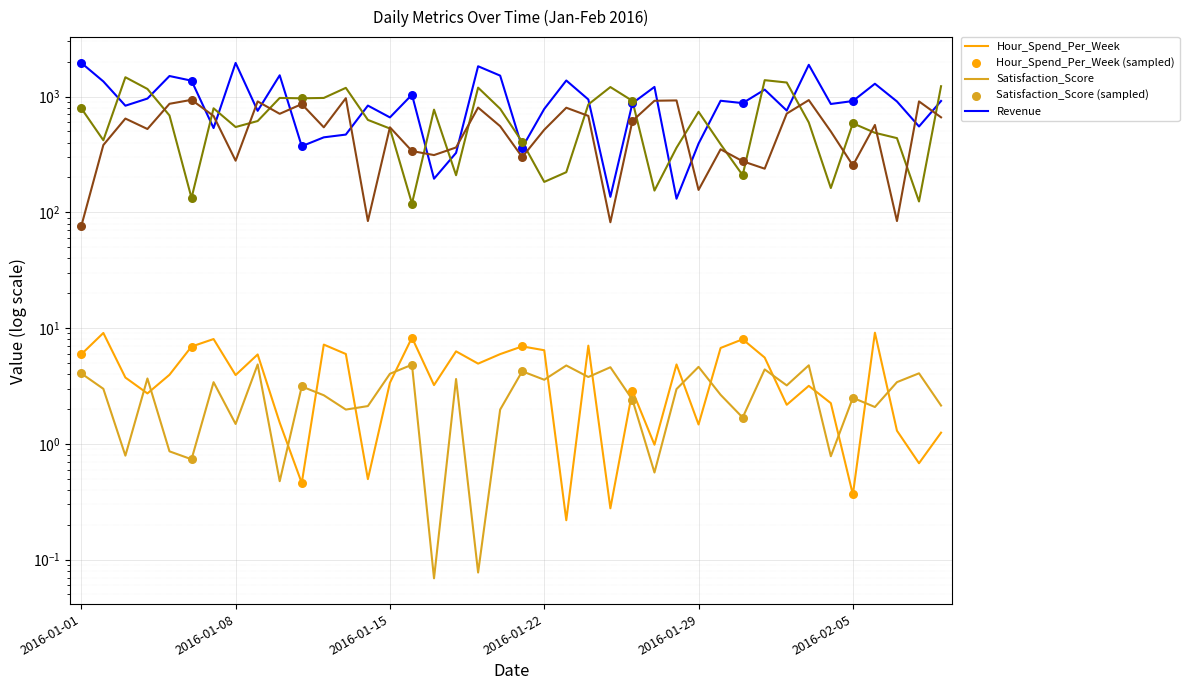

Which series has the widest spread of Y values?

Revenue